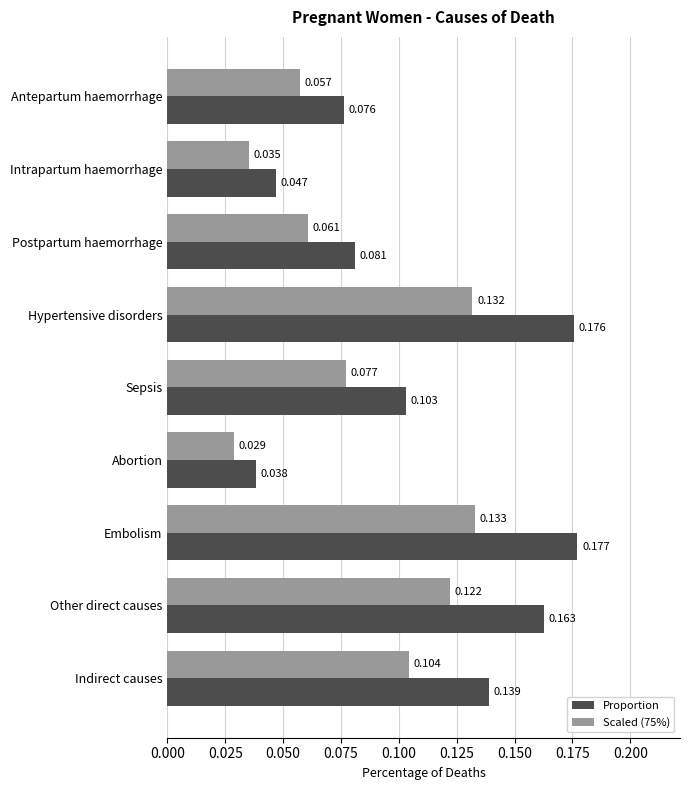

Which series has the largest total across all categories?

Proportion